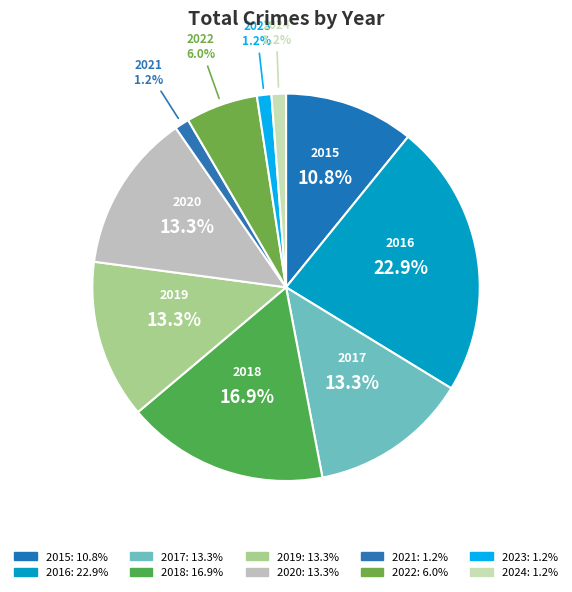

What is the smallest slice in the pie chart?

2021